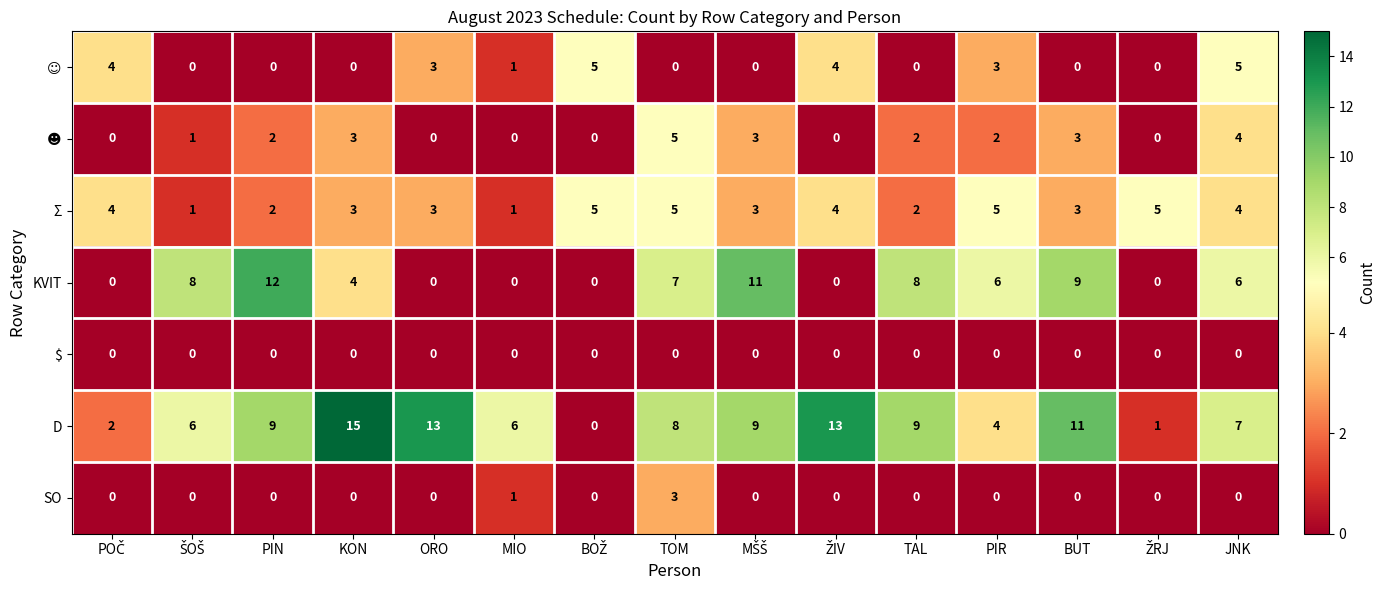

The value of Σ at PIN is 2. True or false?

True